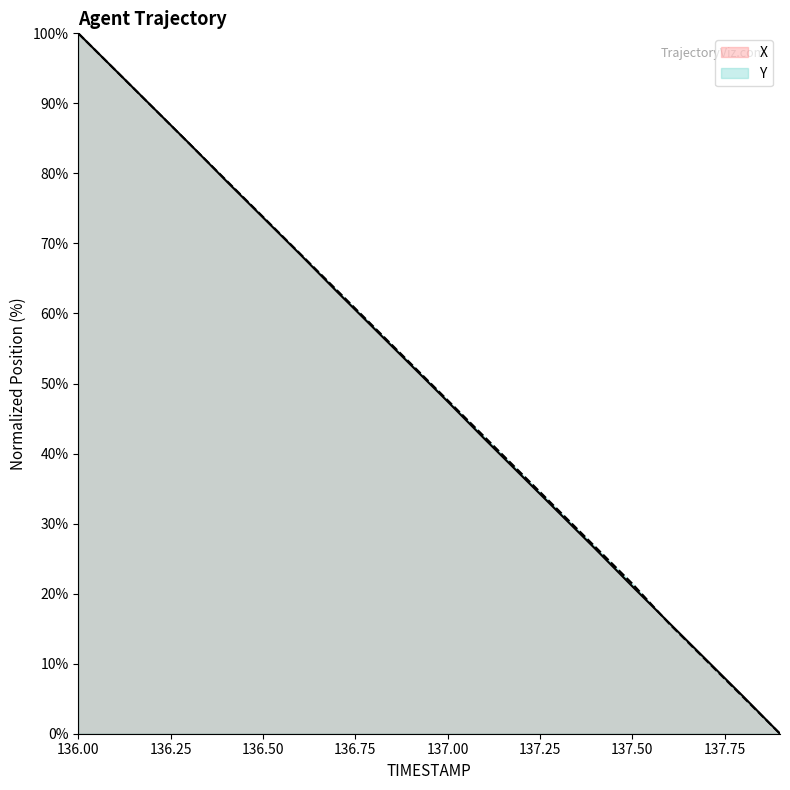

How many lines are shown in the chart?

2